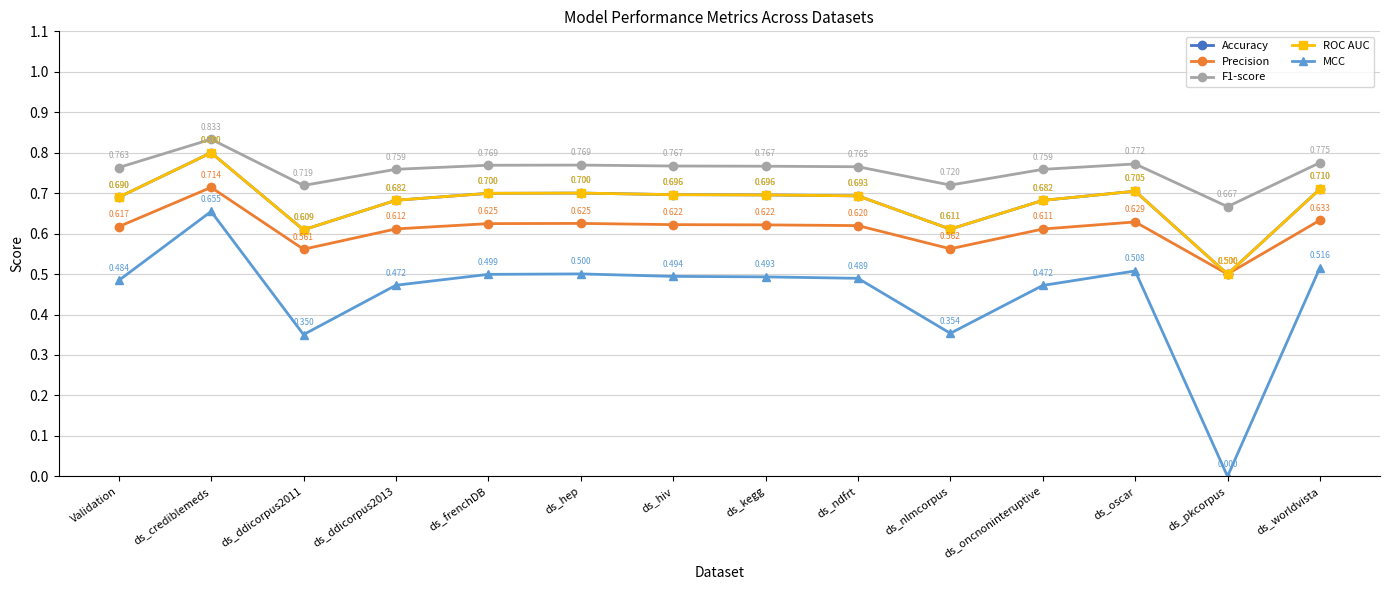

What is the value of the MCC point at the 6th from the left?

0.5